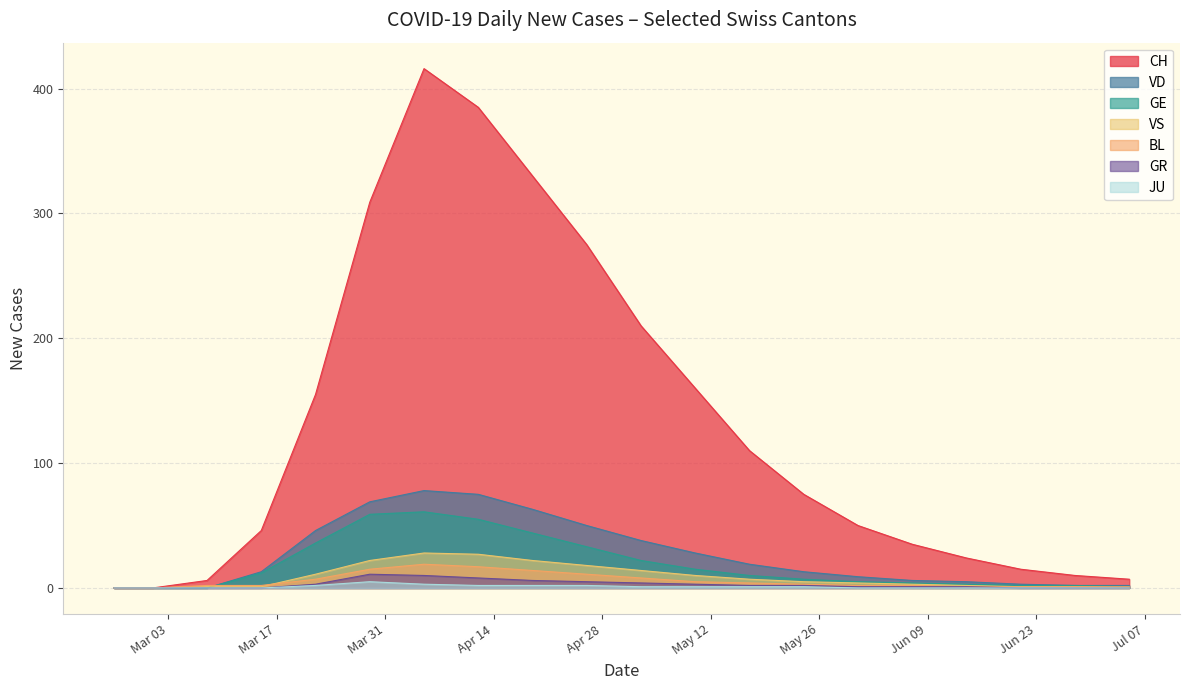

Which series has the largest total across all categories?

CH